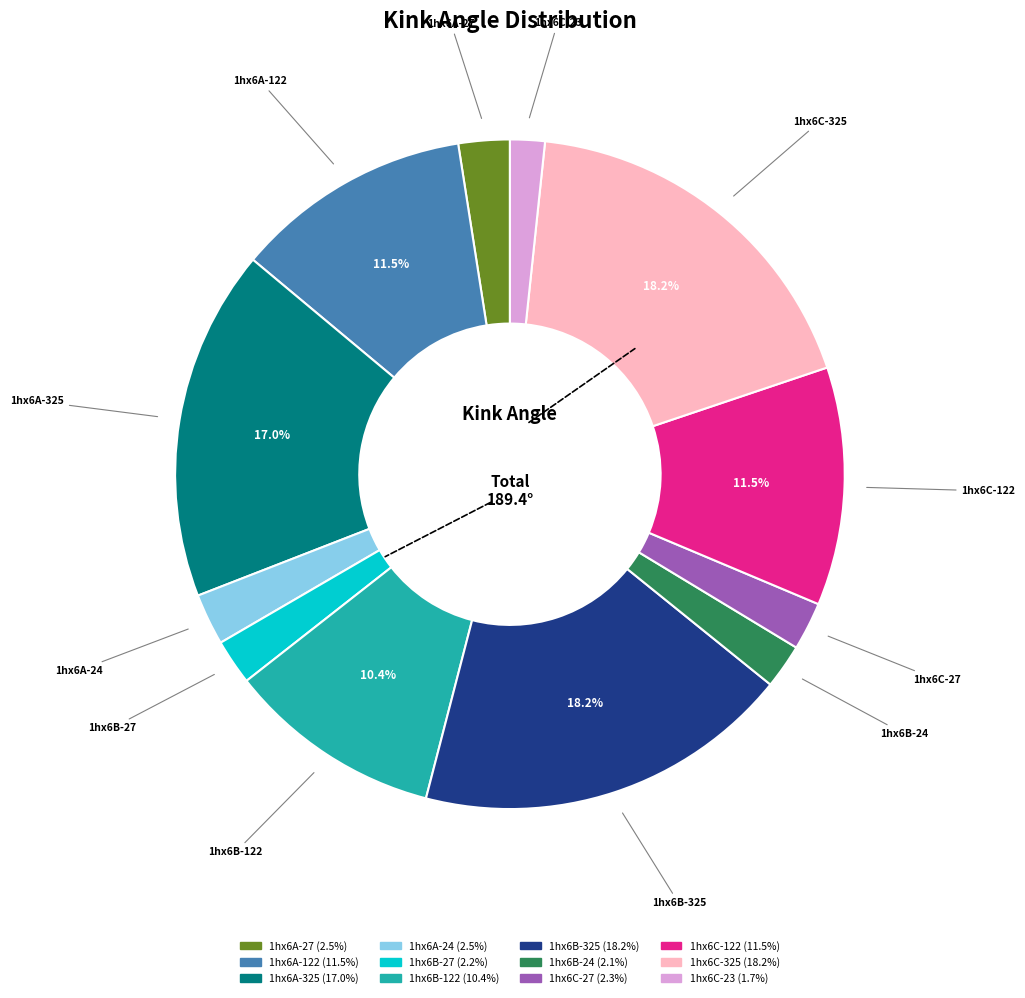

Between 1hx6C-23 and 1hx6A-27, which is larger?

1hx6A-27